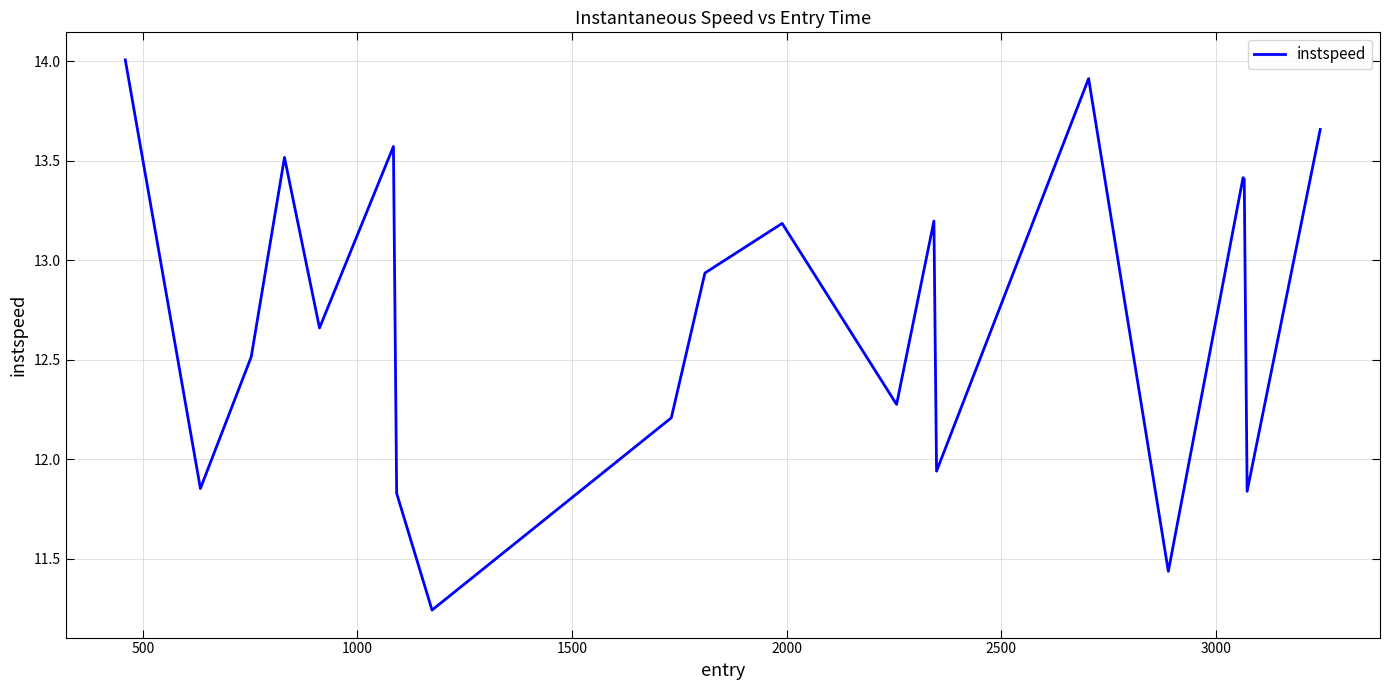

What is the difference between the maximum and minimum values?

2.8